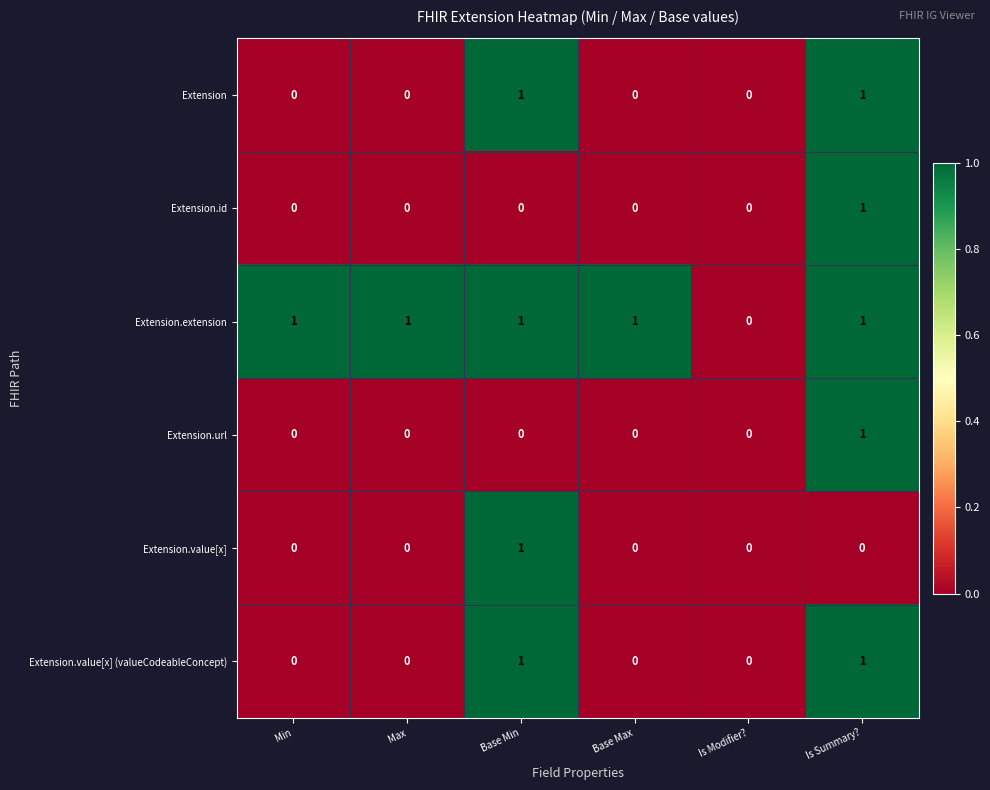

What is the sum of all Extension.extension values?

5